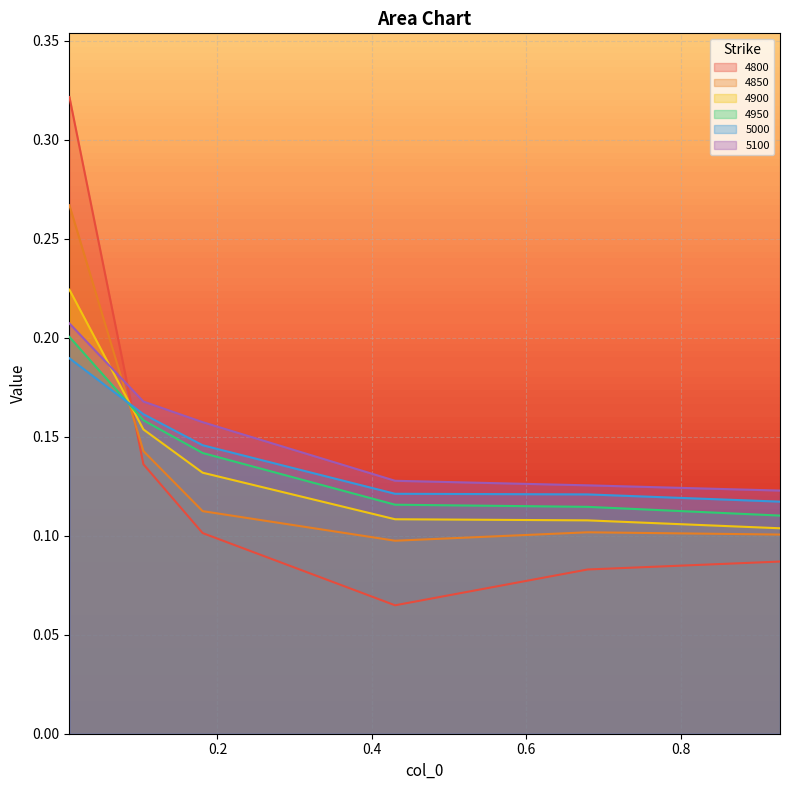

Which series has the largest range (max minus min)?

4800